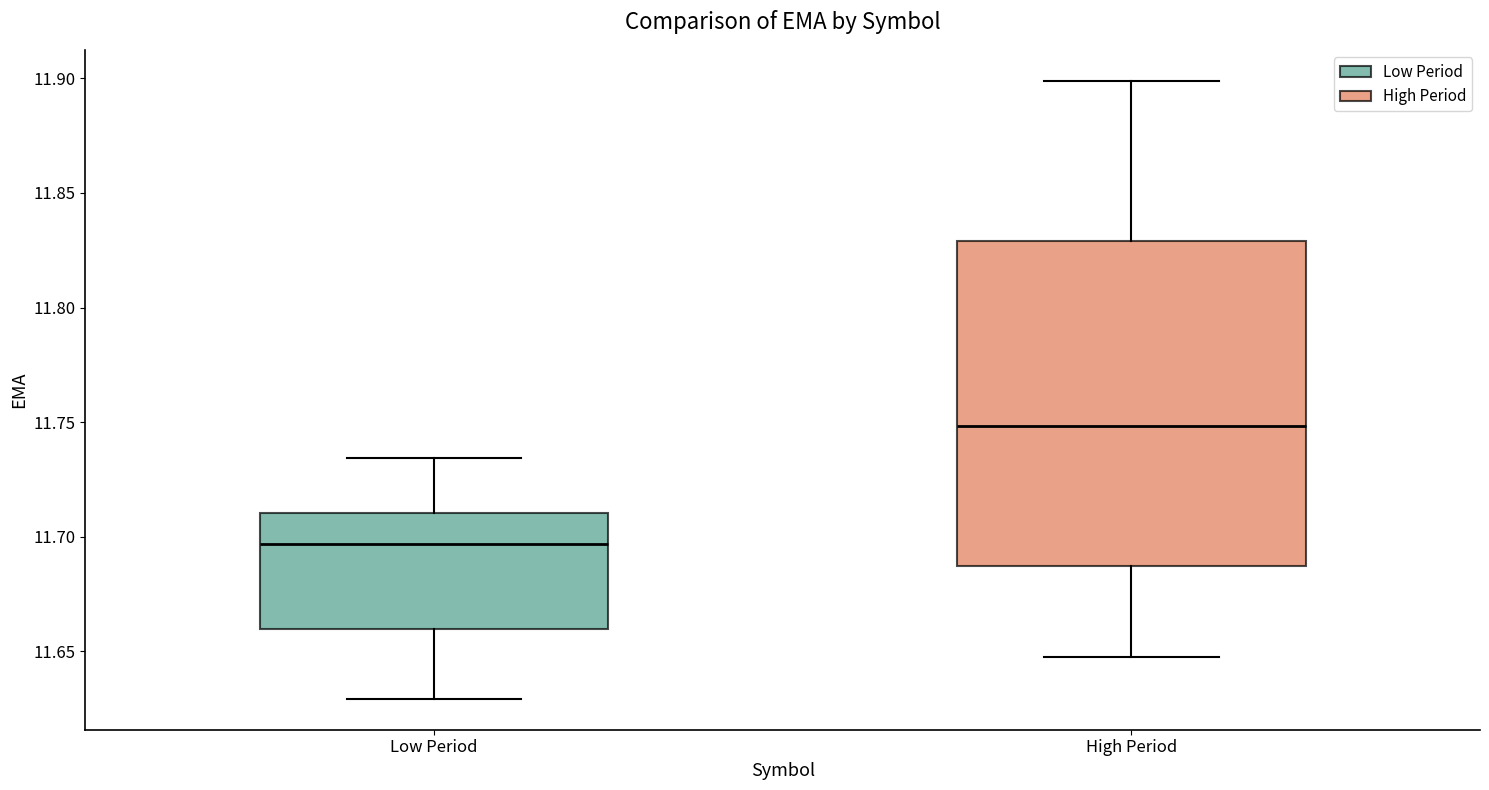

Reading left to right, transcribe this box plot: for each box, give where its median line is, the range the box spans, and where its two whiskers end, as read against the y-axis. The values are not printed on the chart, so give them approximately, as read against the axis.

Low Period: median 11.695, box 11.660 to 11.710, whiskers 11.630 to 11.735
High Period: median 11.750, box 11.685 to 11.830, whiskers 11.645 to 11.900